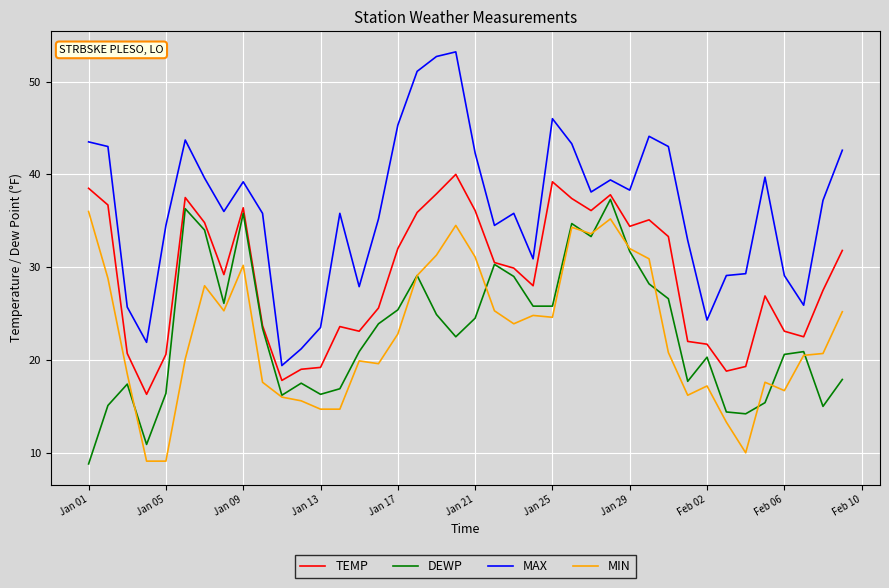

What is the maximum value for DEWP?

37.3